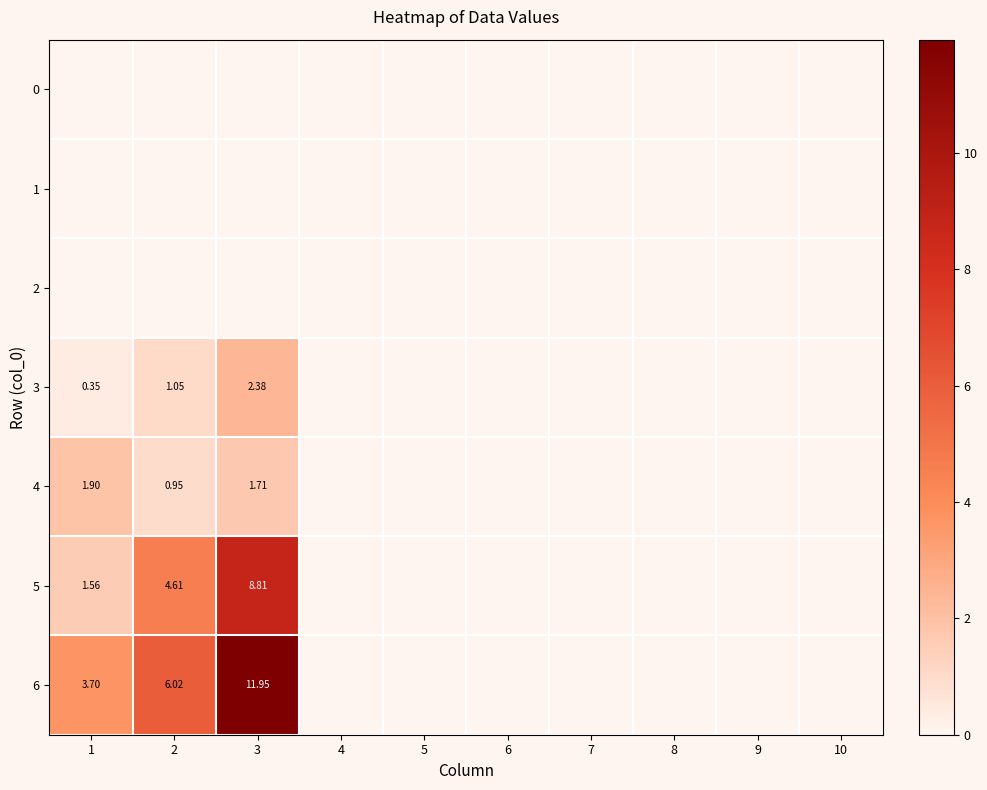

At how many categories does at least one series exceed 9?

1